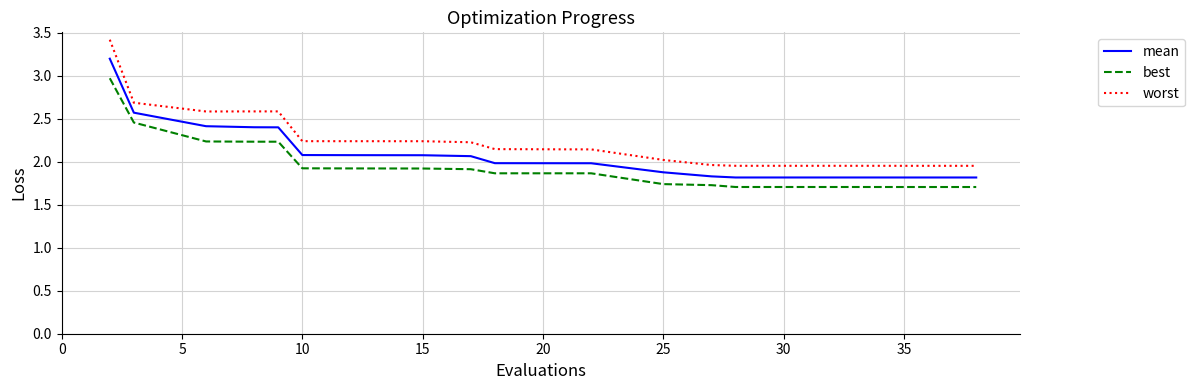

List the series in order of their peak value, lowest first.

best, mean, worst